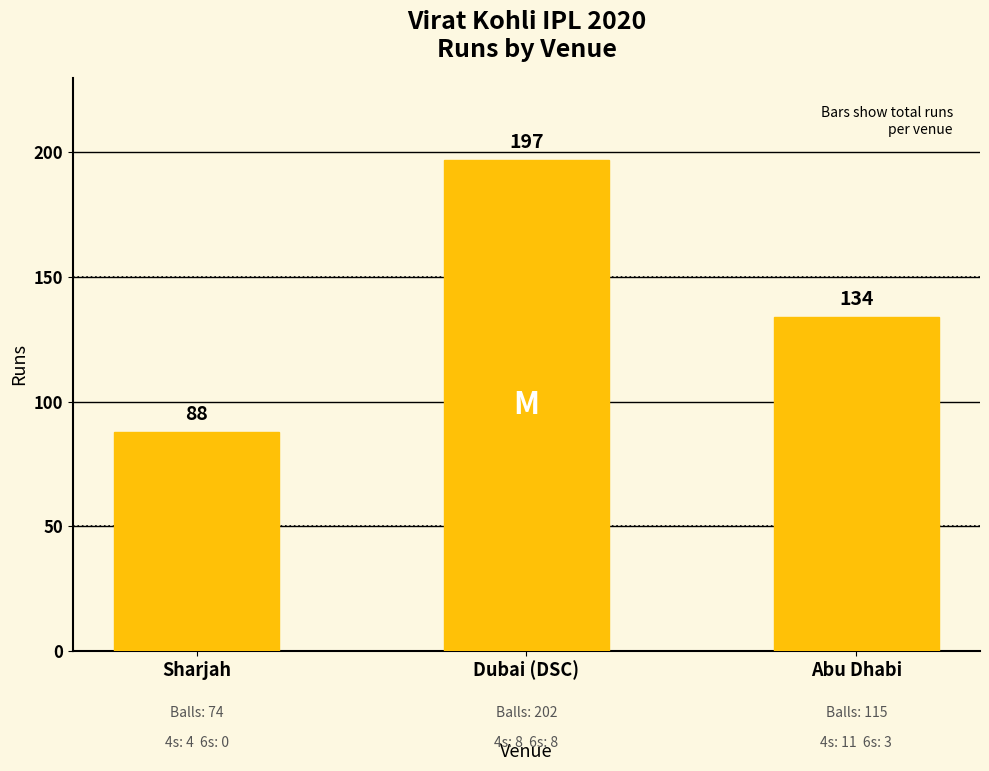

Rank the categories by value from lowest to highest.

Sharjah, Abu Dhabi, Dubai (DSC)